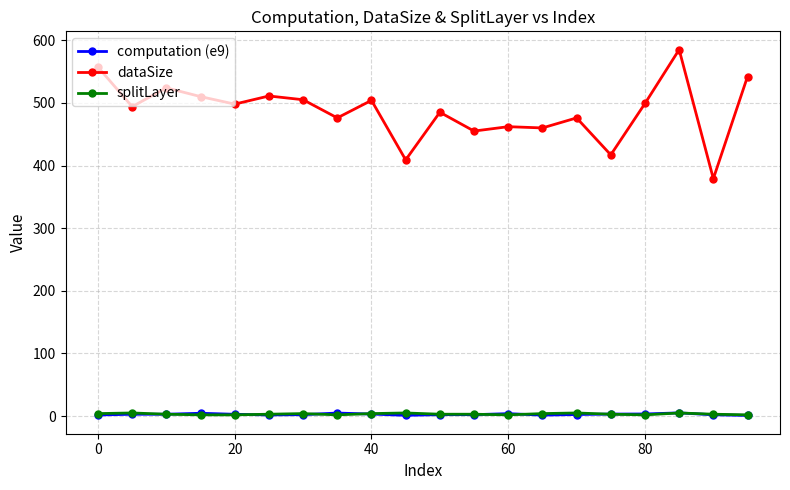

Which series has the largest range (max minus min)?

dataSize